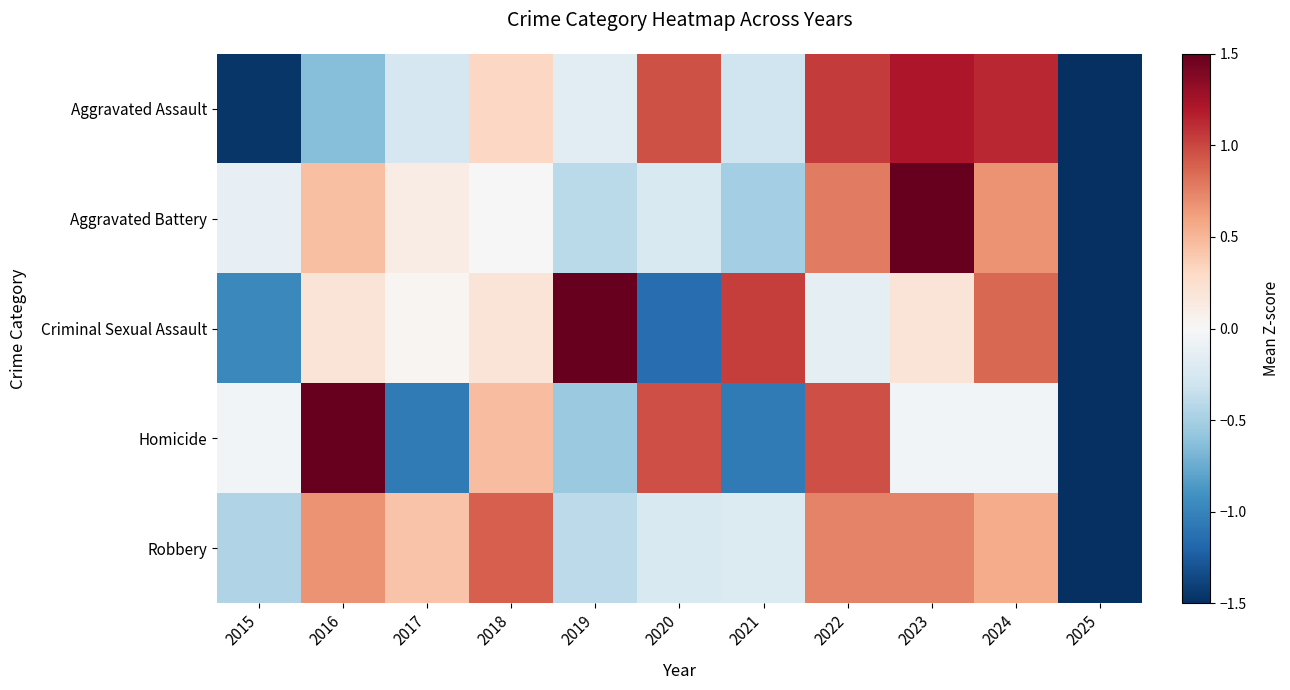

Reading left to right, extract all data points from this chart.

Aggravated Assault: 2015=-1.5	2016=-0.6	2017=-0.3	2018=0.3	2019=-0.2	2020=1.0	2021=-0.3	2022=1.0	2023=1.2	2024=1.1	2025=-1.8
Aggravated Battery: 2015=-0.1	2016=0.4	2017=0.1	2018=-0.0	2019=-0.4	2020=-0.2	2021=-0.5	2022=0.8	2023=1.7	2024=0.7	2025=-2.5
Criminal Sexual Assault: 2015=-1.0	2016=0.2	2017=0.0	2018=0.2	2019=1.7	2020=-1.1	2021=1.0	2022=-0.1	2023=0.2	2024=0.9	2025=-2.0
Homicide: 2015=-0.0	2016=2.0	2017=-1.1	2018=0.5	2019=-0.6	2020=1.0	2021=-1.1	2022=1.0	2023=-0.0	2024=-0.0	2025=-1.6
Robbery: 2015=-0.5	2016=0.7	2017=0.4	2018=0.9	2019=-0.4	2020=-0.2	2021=-0.2	2022=0.7	2023=0.7	2024=0.6	2025=-2.8